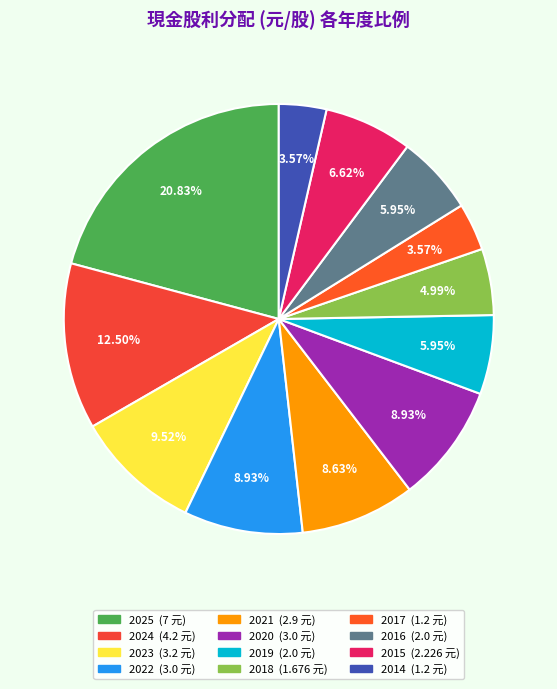

Is there a majority slice in this chart?

No